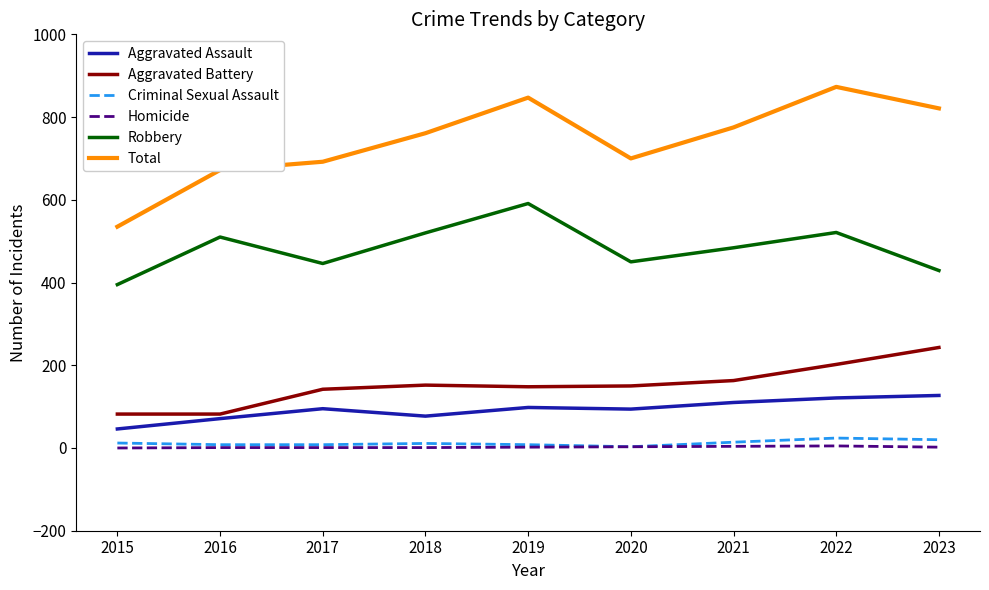

True or false: Aggravated Assault and Robbery cross at least once.

False